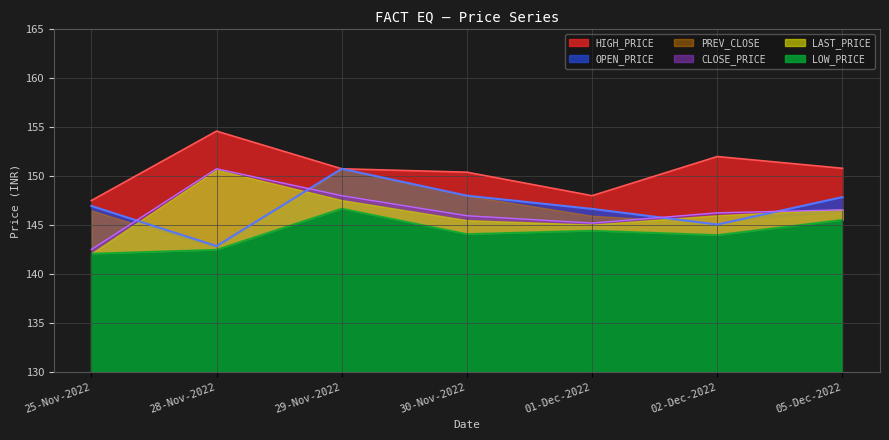

What is the label of the 2nd point from the right?

02-Dec-2022